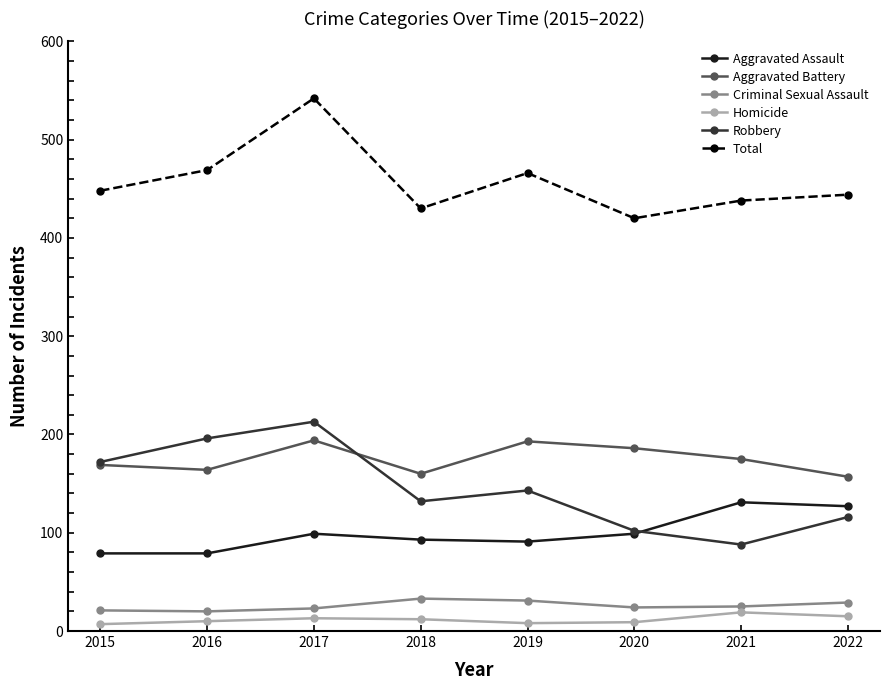

What is the difference between the Robbery values at 2022 and 2020?

14